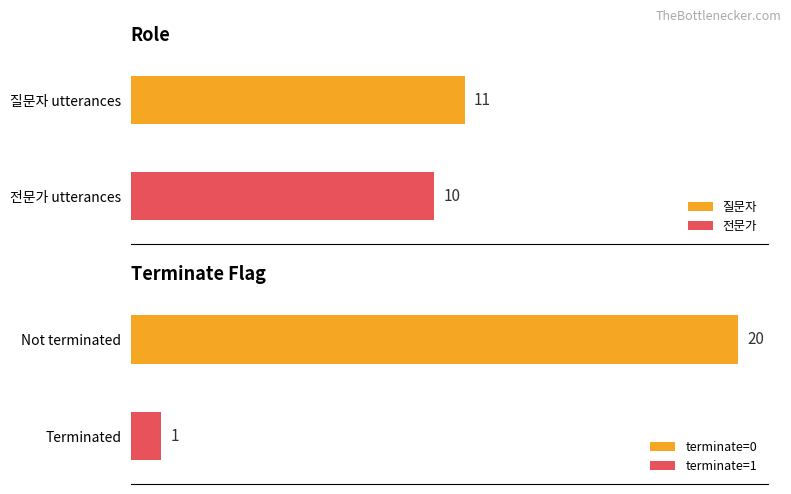

Is it true that 질문자 equals -1 at 9?

False